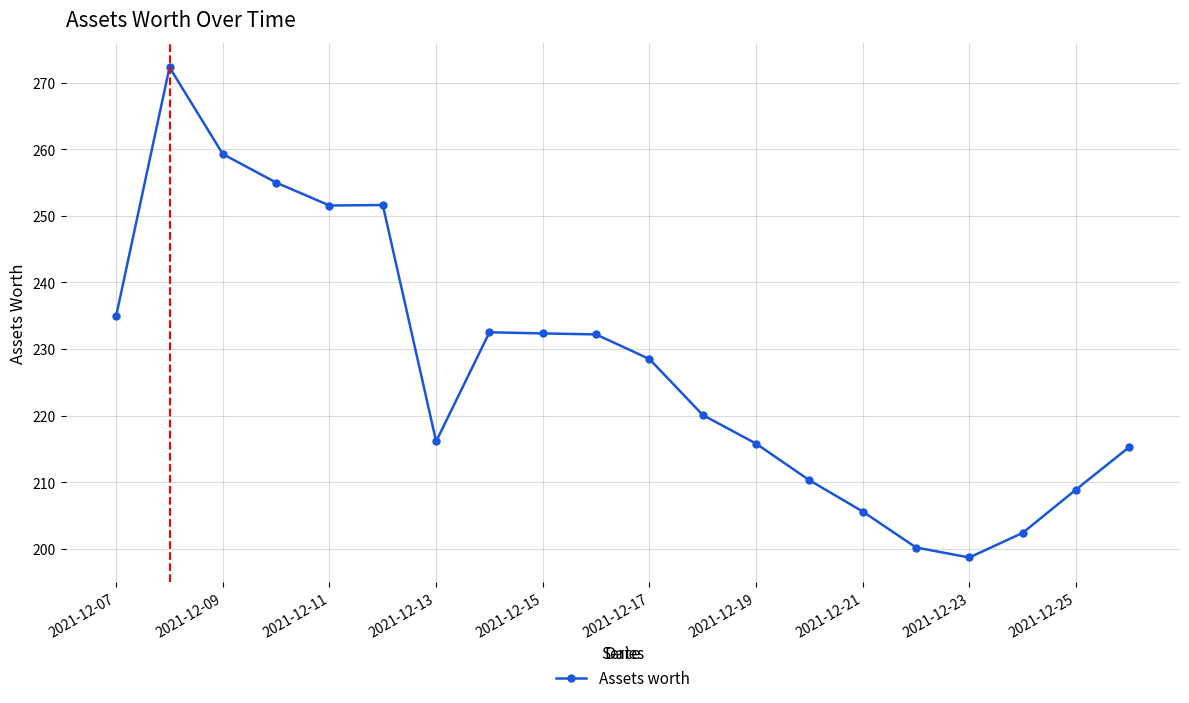

What is the sum of all values?

4543.8